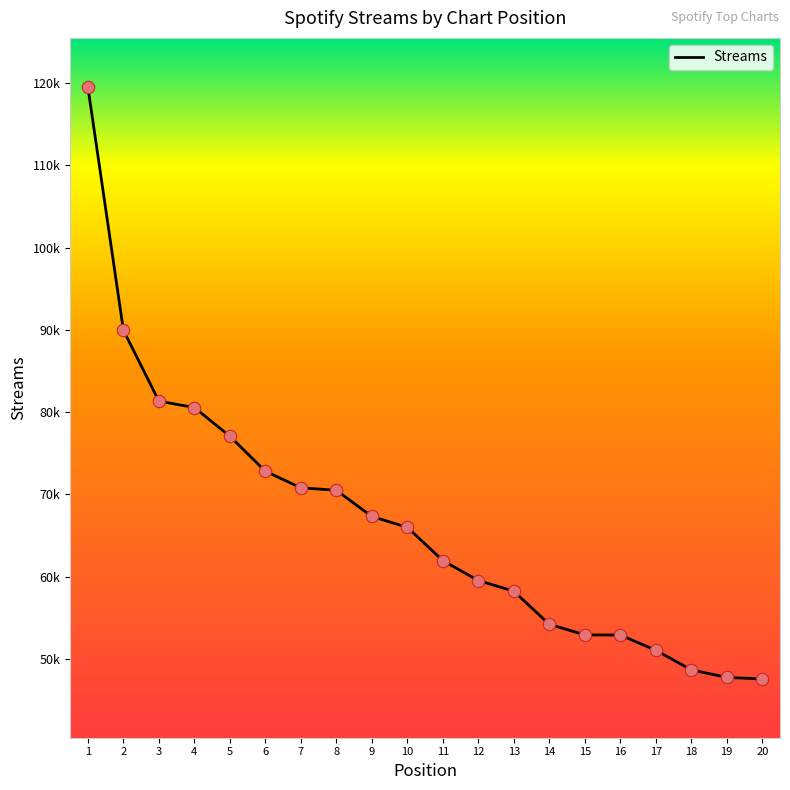

Which has a higher value, 10 or 17?

10